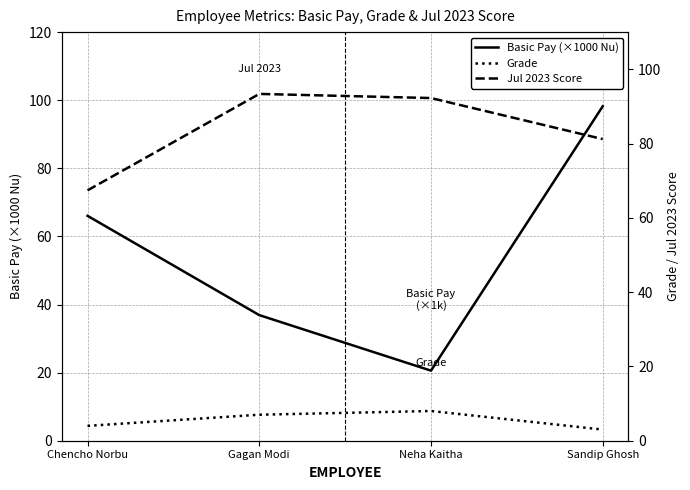

Which series has the widest spread of values?

Basic Pay (×1000 Nu)